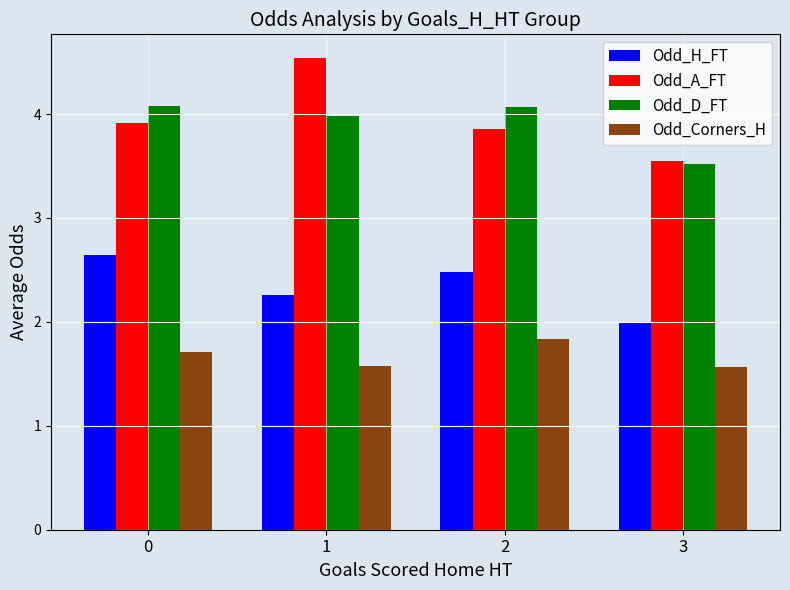

What is the minimum value for Odd_H_FT?

2.0